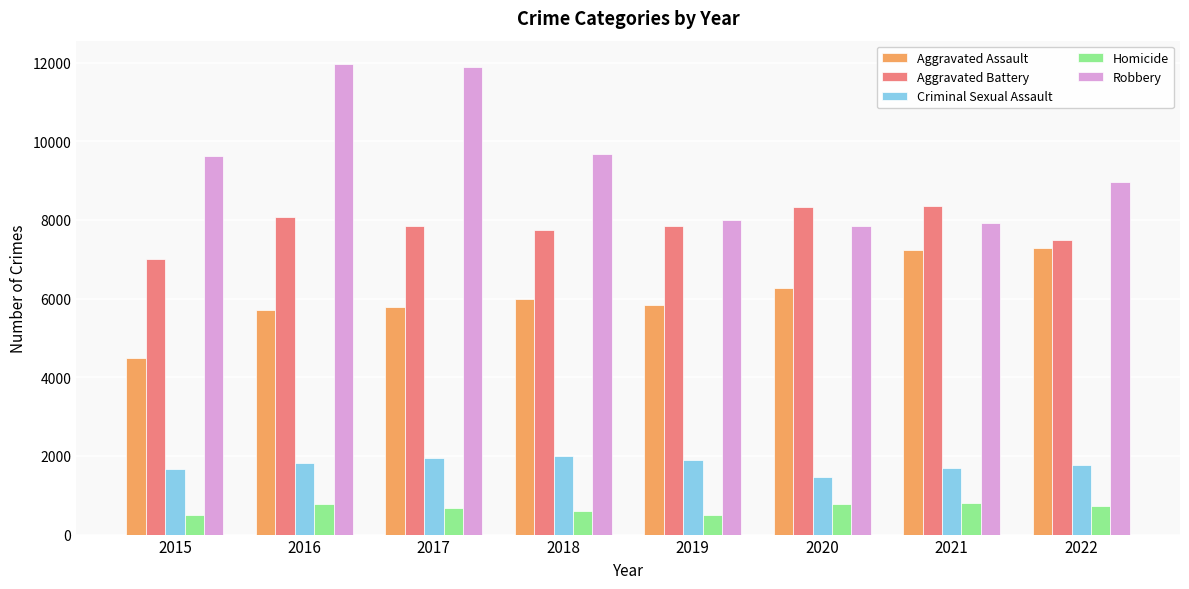

What is the value of the Aggravated Battery bar at the 3rd from the left?

7845